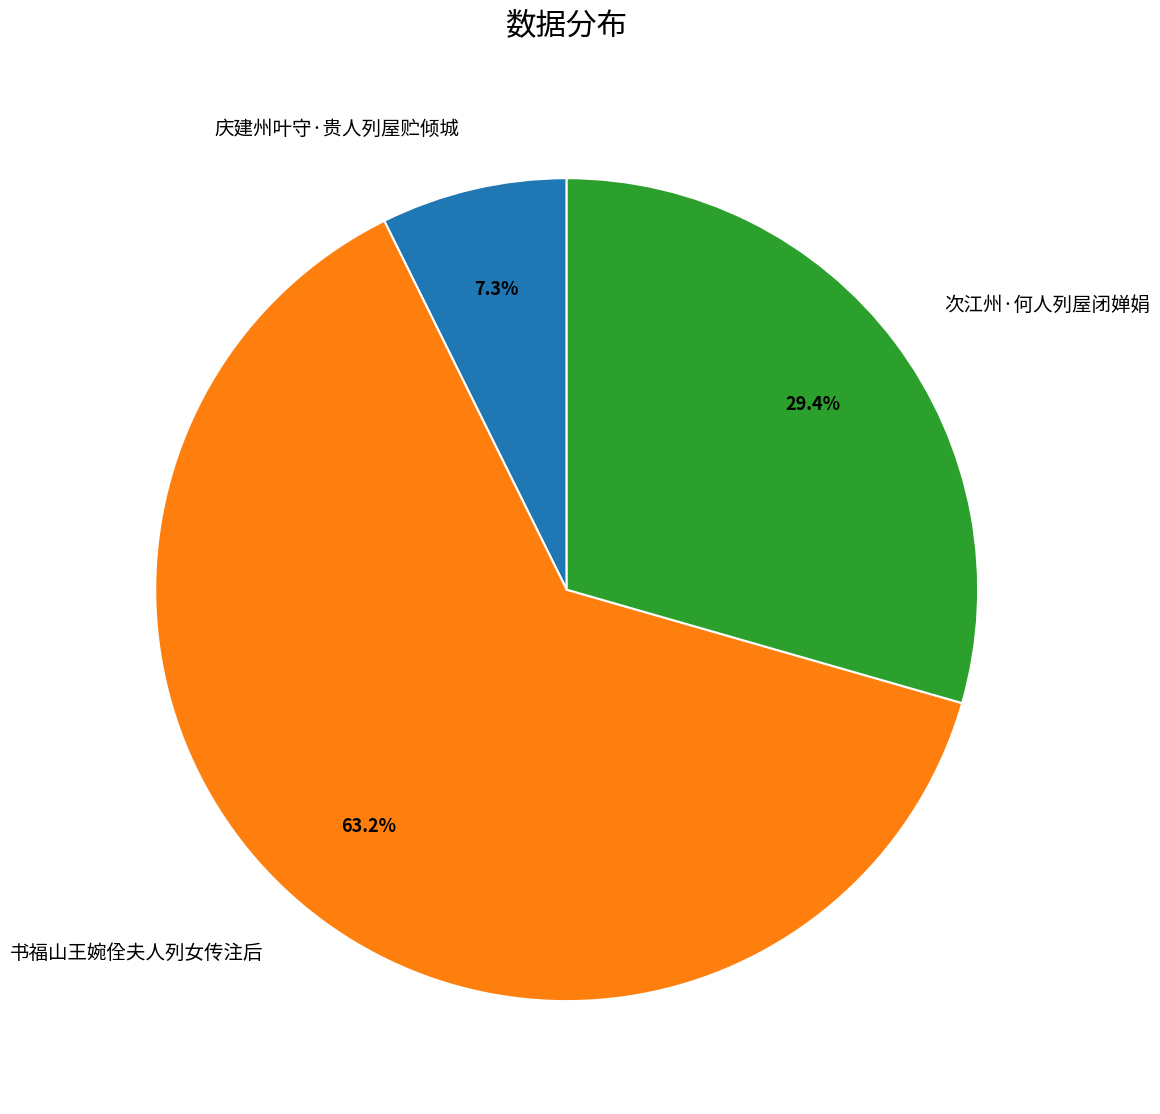

Is 书福山王婉佺夫人列女传注后 the majority of the pie?

Yes